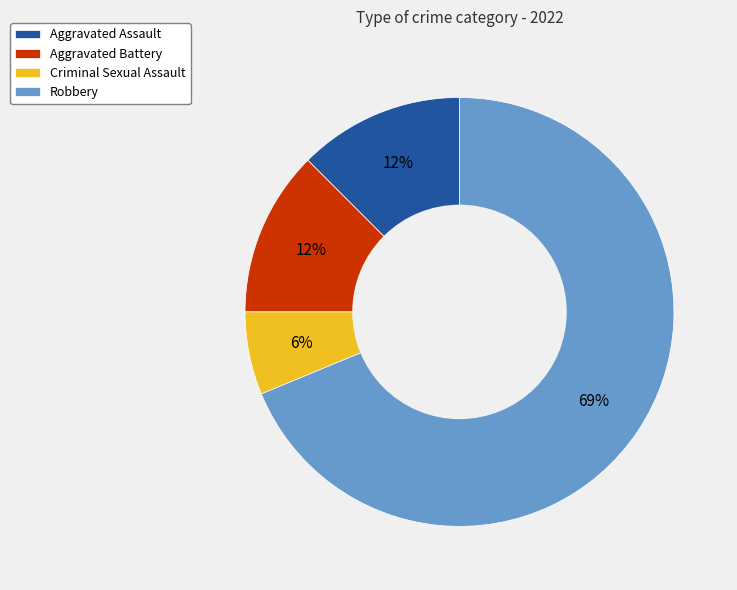

How many segments does this pie chart have?

4